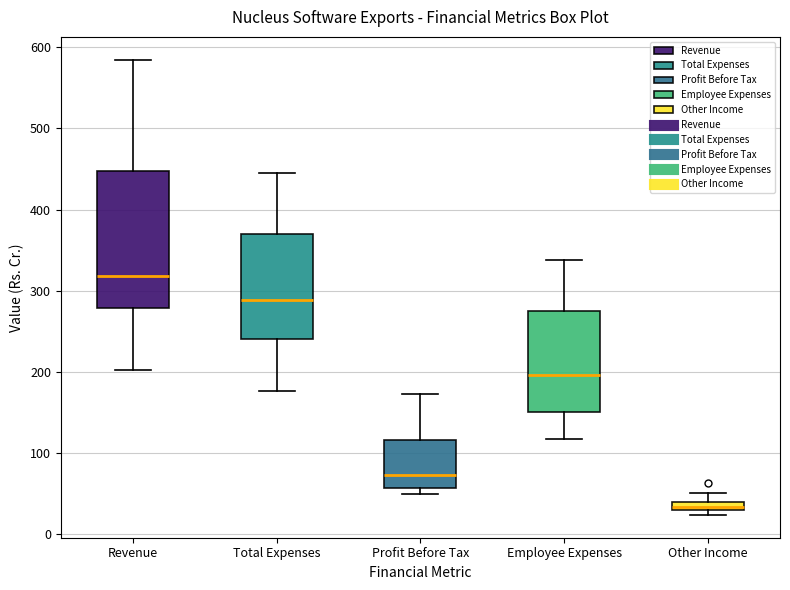

Where does the median line of the box for Profit Before Tax sit on the y-axis? The values are not printed on the chart, so give them approximately, as read against the axis.

70